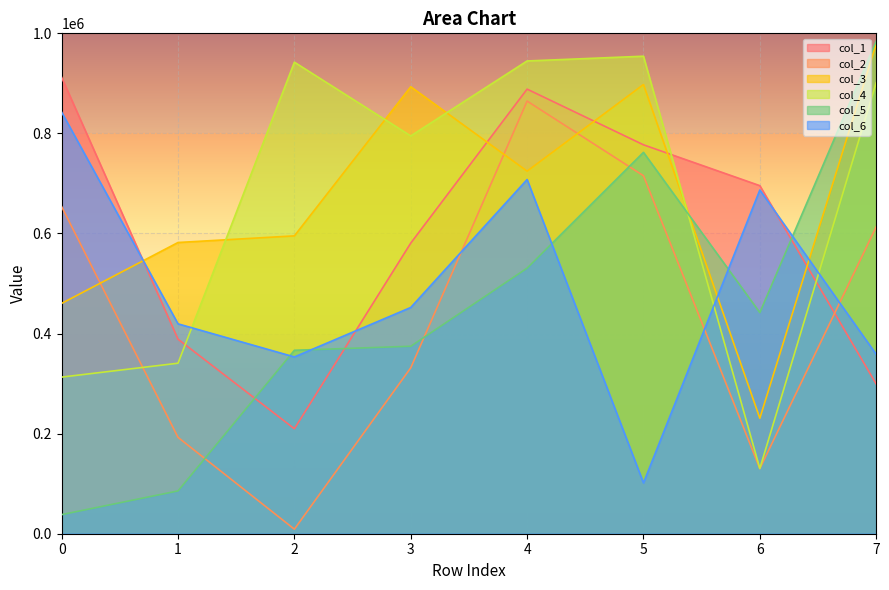

What is the minimum value for col_5?

38176